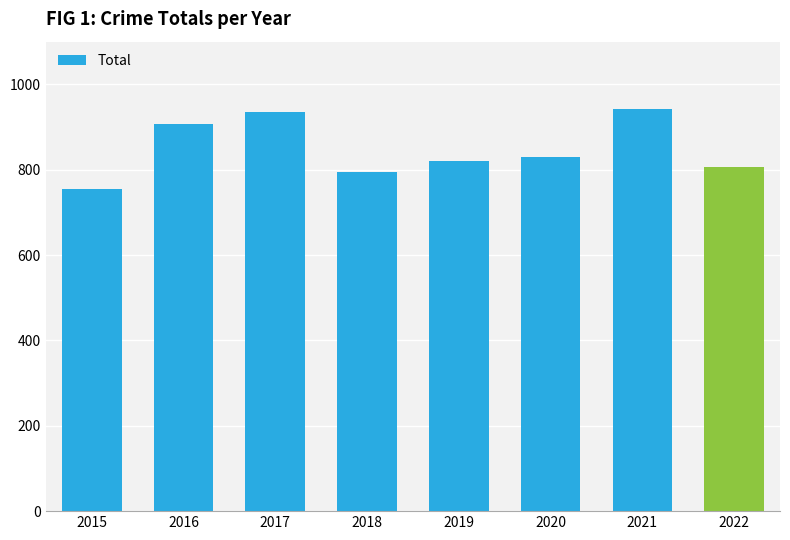

The value at 2022 is 561. True or false?

False